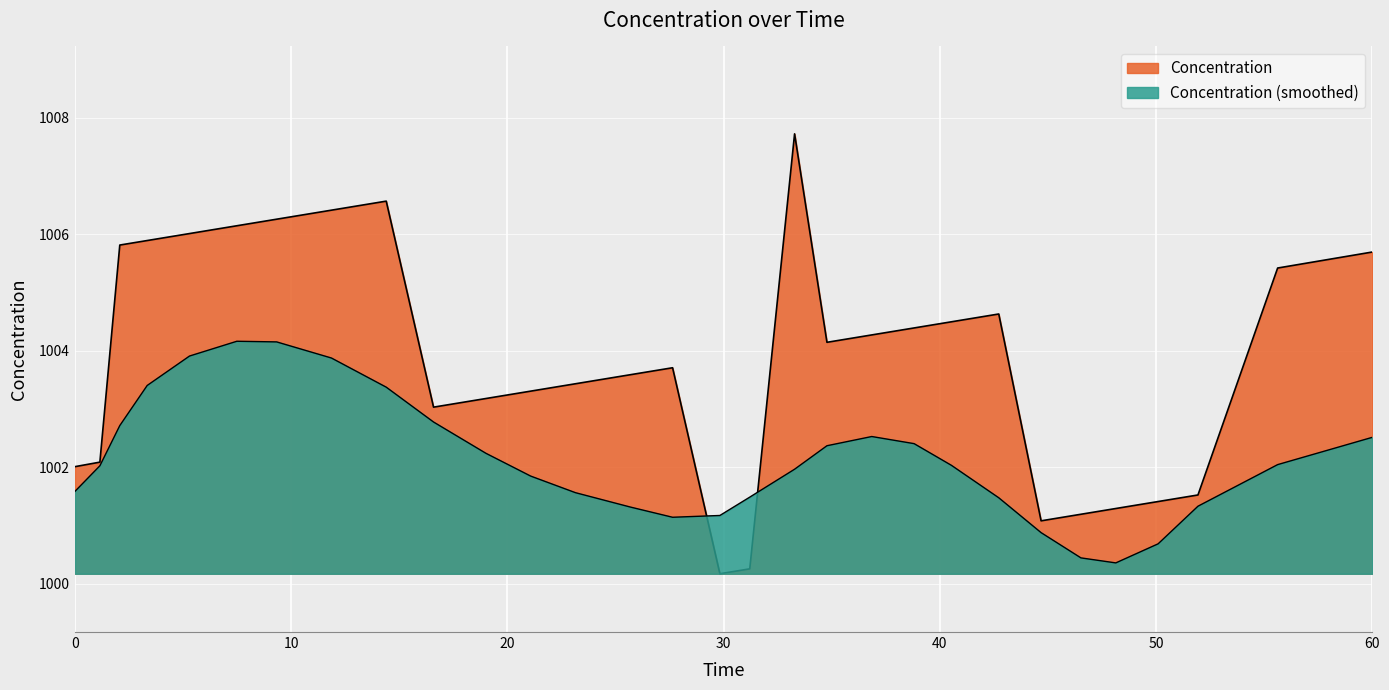

Is it true that the value at 34.77927063339732 is 1004.1?

True